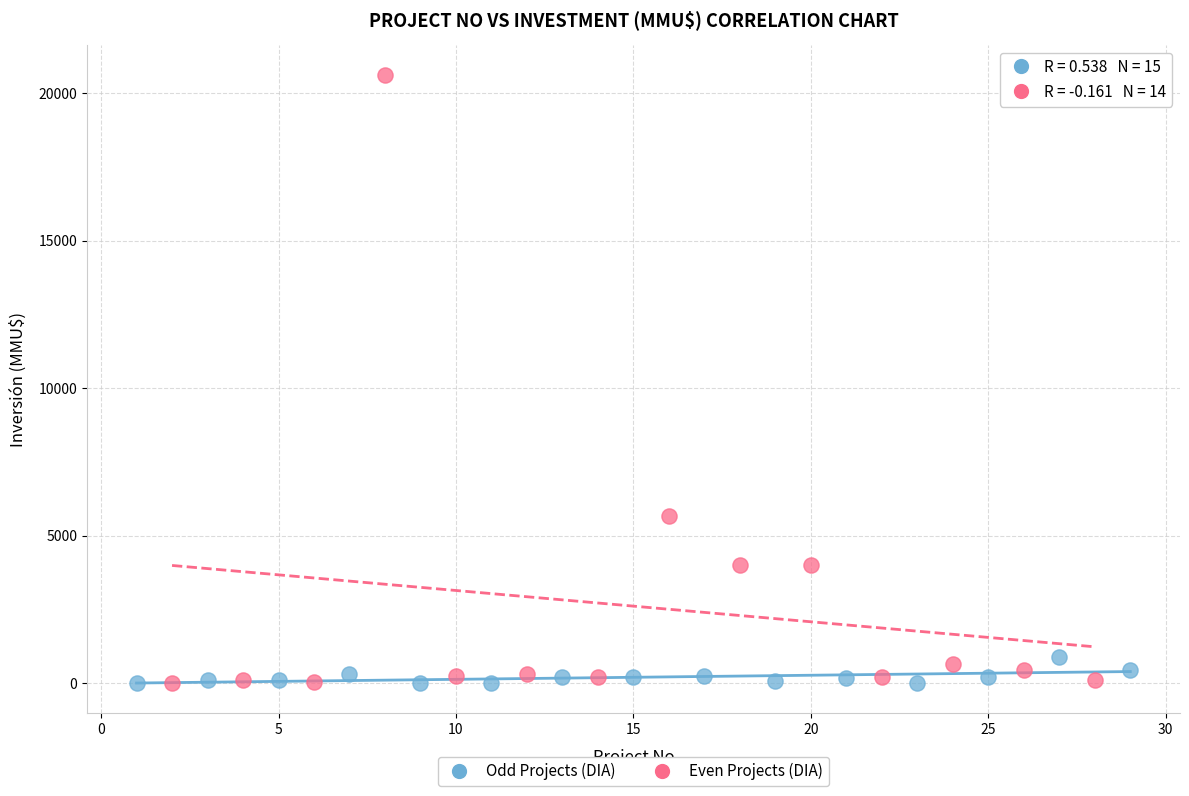

Which series contains the highest Y value?

Even Projects (DIA)